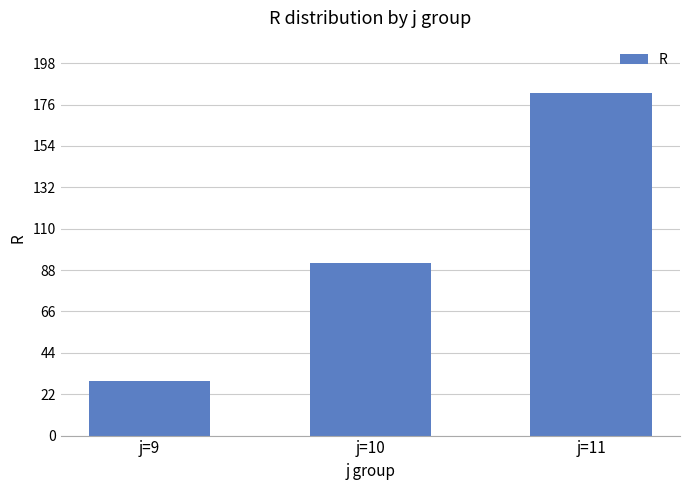

Where is the data nearest to the value 105?

j=10